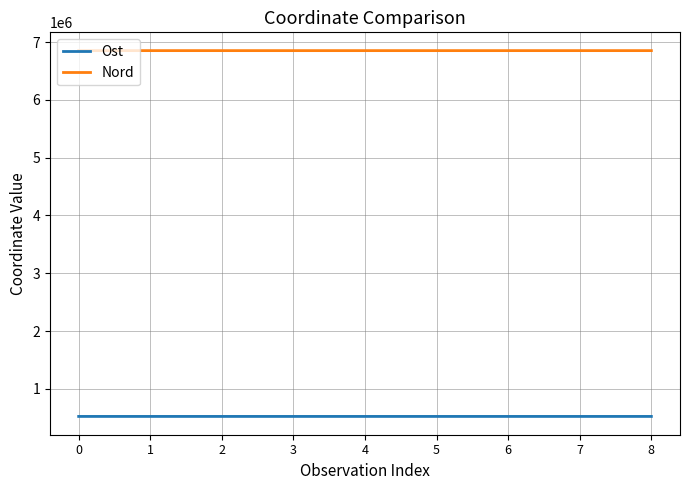

What is the spread (max minus min) of values at 5?

6330829.6